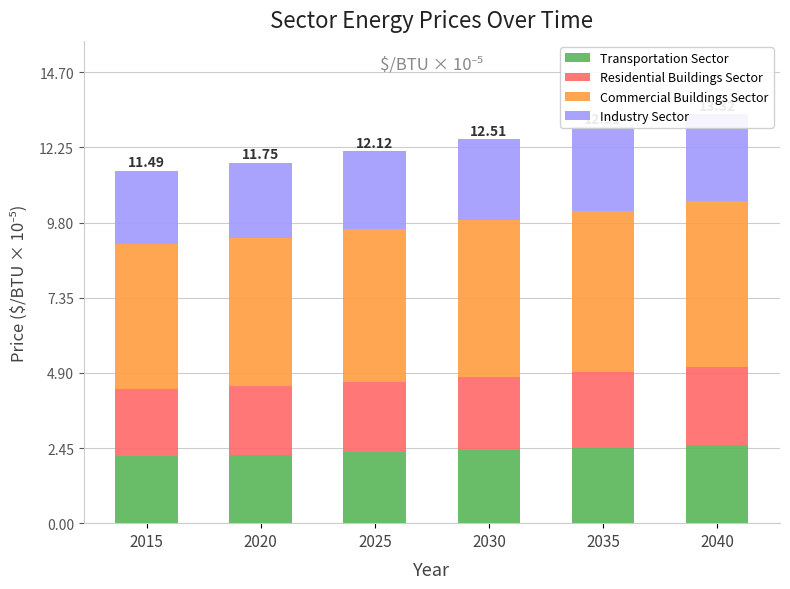

What is the maximum value for Residential Buildings Sector?

2.5